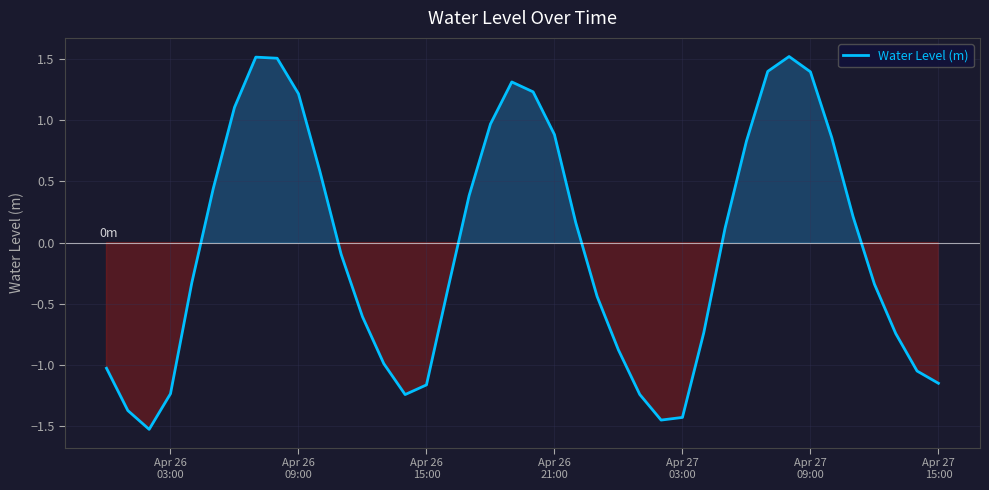

What is the minimum value shown in the chart?

-1.5